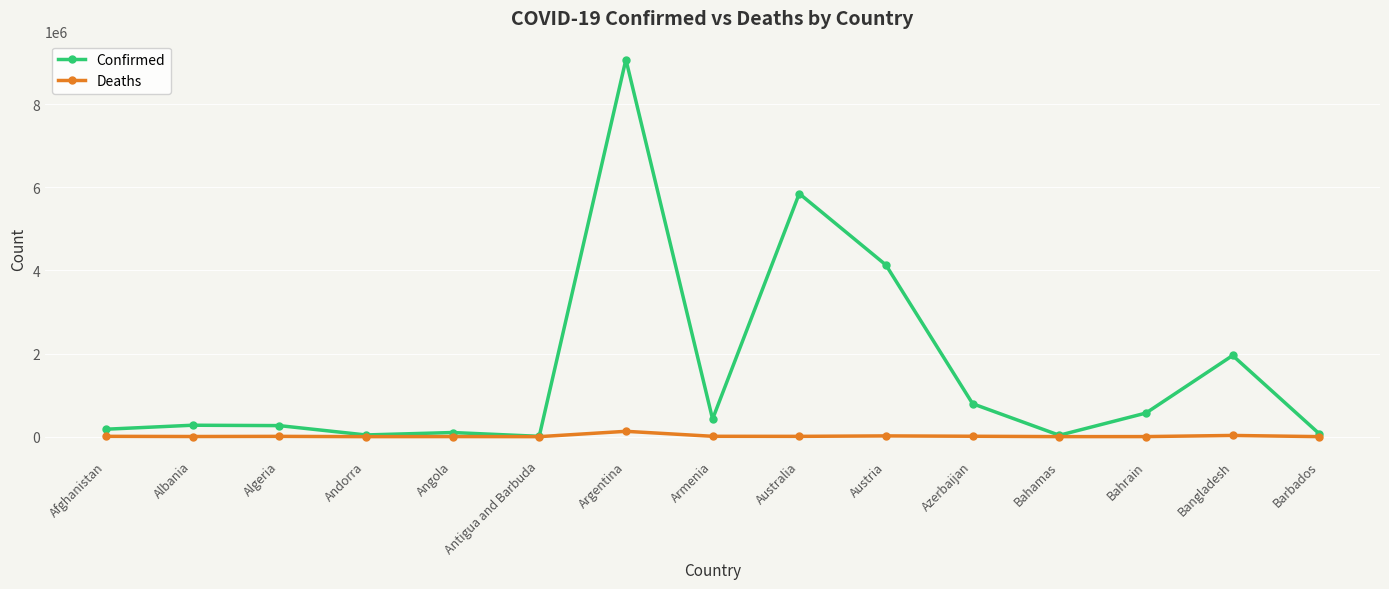

What is the value of the Deaths point at the 6th from the left?

135